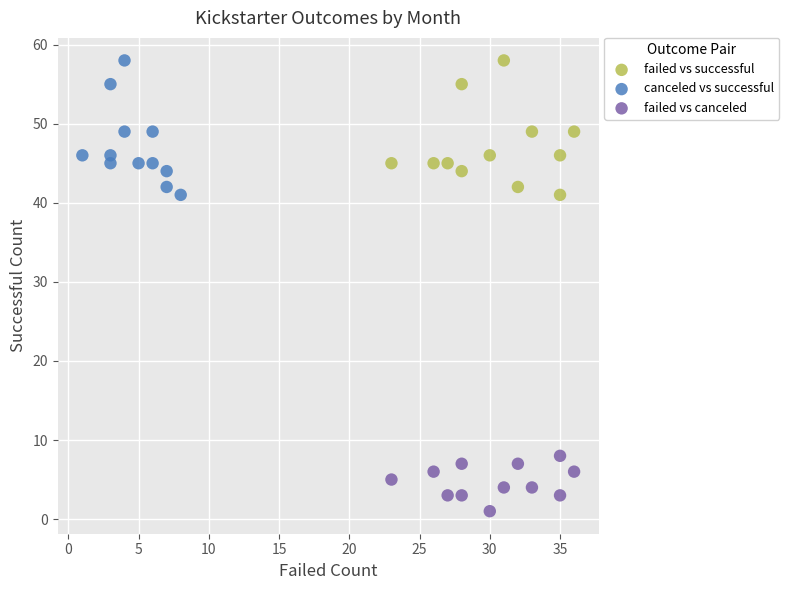

What are all the series names shown in the legend?

failed vs successful, canceled vs successful, failed vs canceled